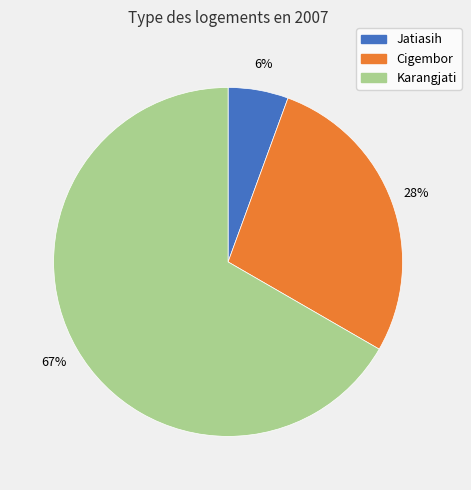

Is Karangjati the majority of the pie?

Yes